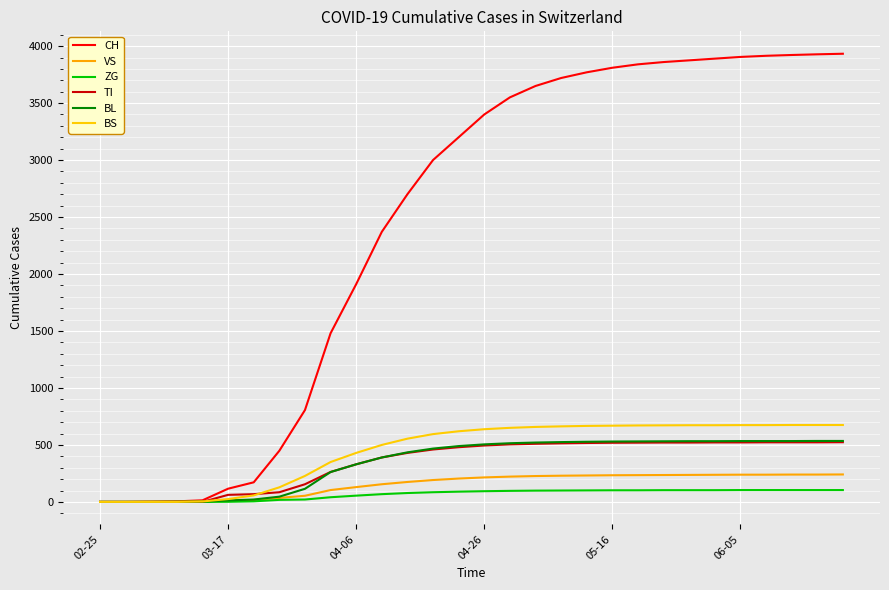

Reading left to right, list all the values displayed in this chart.

CH: 0	0	2	5	14	116	172	449	806	1480	1911	2370	2700	3000	3200	3400	3550	3650	3720	3770	3810	3840	3860	3875	3890	3905	3915	3922	3928	3933
VS: 0	0	2	2	5	11	17	35	54	104	130	155	175	192	205	215	222	227	230	232	234	235	236	237	238	239	239	240	240	241
ZG: 0	0	0	0	0	1	5	18	21	41	55	68	78	85	90	94	97	99	100	101	102	102	103	103	103	104	104	104	104	104
TI: 0	0	0	0	0	62	68	85	155	263	330	390	430	460	480	495	505	510	514	517	519	520	521	521	522	522	523	523	523	524
BL: 0	0	0	1	2	13	21	46	115	262	330	390	435	468	490	505	515	521	525	528	530	531	532	533	533	534	534	534	535	535
BS: 0	0	0	0	4	25	57	128	228	350	430	500	555	595	620	638	650	658	663	667	669	671	672	673	673	674	674	675	675	675